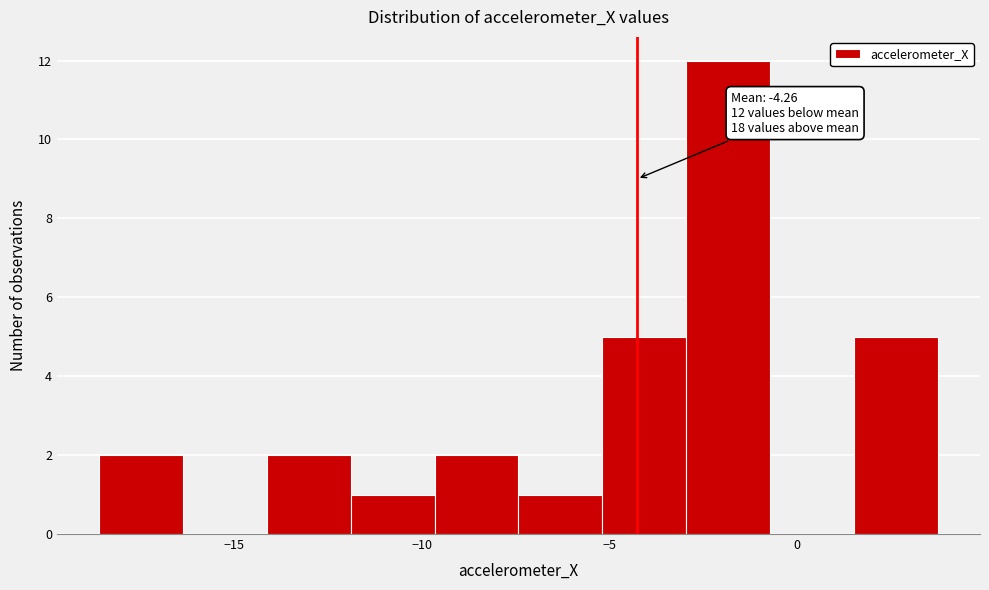

Over which range of the x-axis is the bar tallest?

-3.0 to -0.5